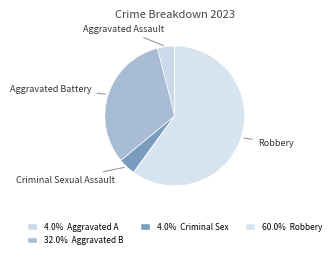

To the nearest percent, what is the difference between the largest and smallest slice percentages?

60%